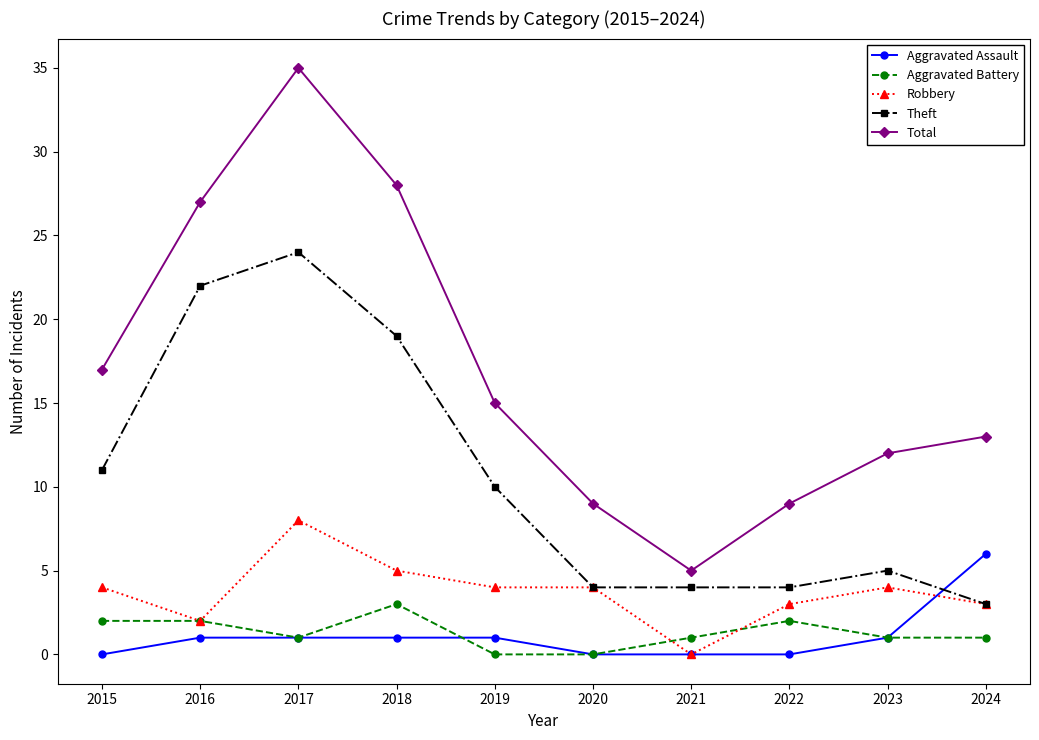

At which label does Theft reach its minimum?

2024